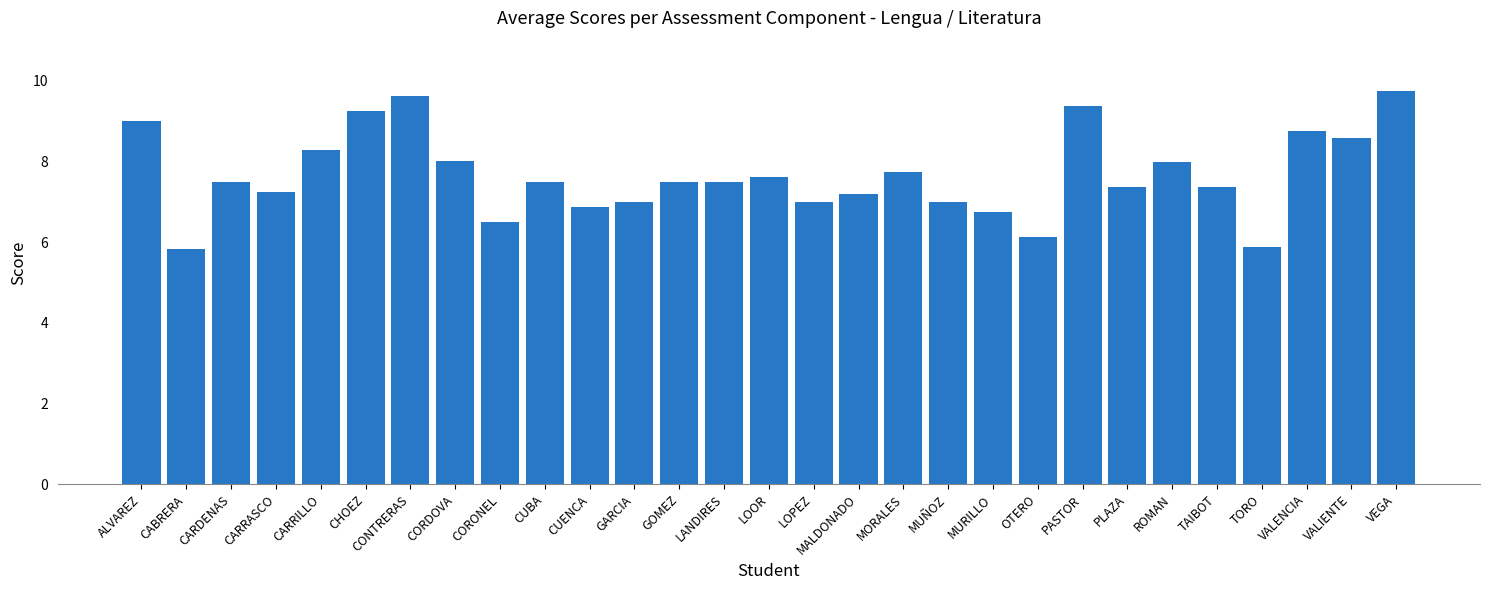

What is the average value?

7.7